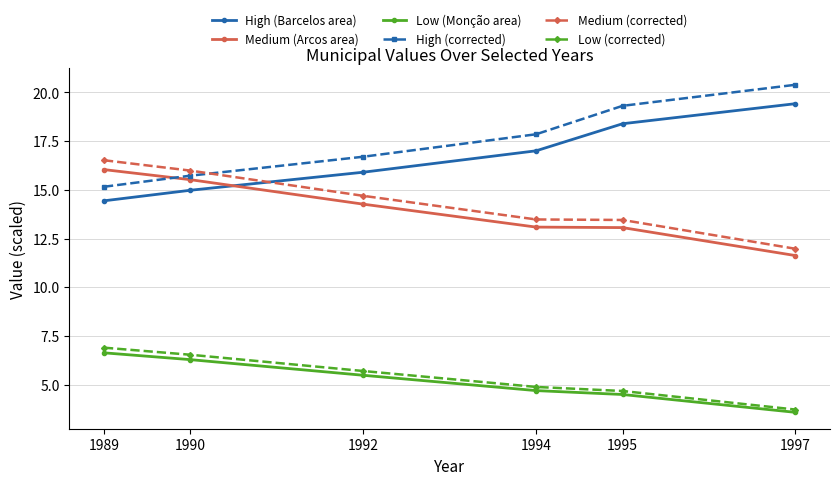

True or false: High (Barcelos area) and High (corrected) intersect in this chart.

False